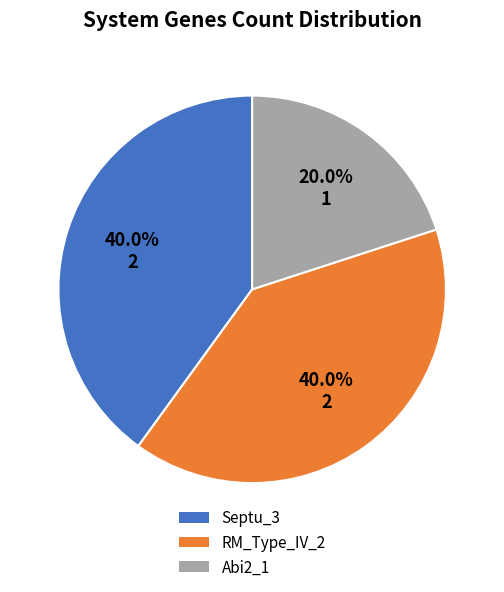

Is there any slice that represents more than half of the pie?

No